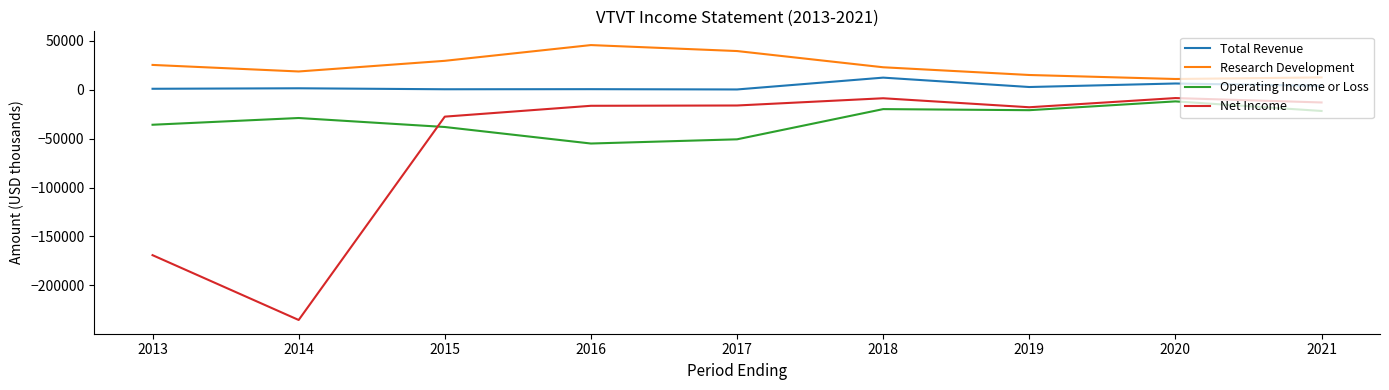

The value of Net Income at 2021 is -22736. True or false?

False